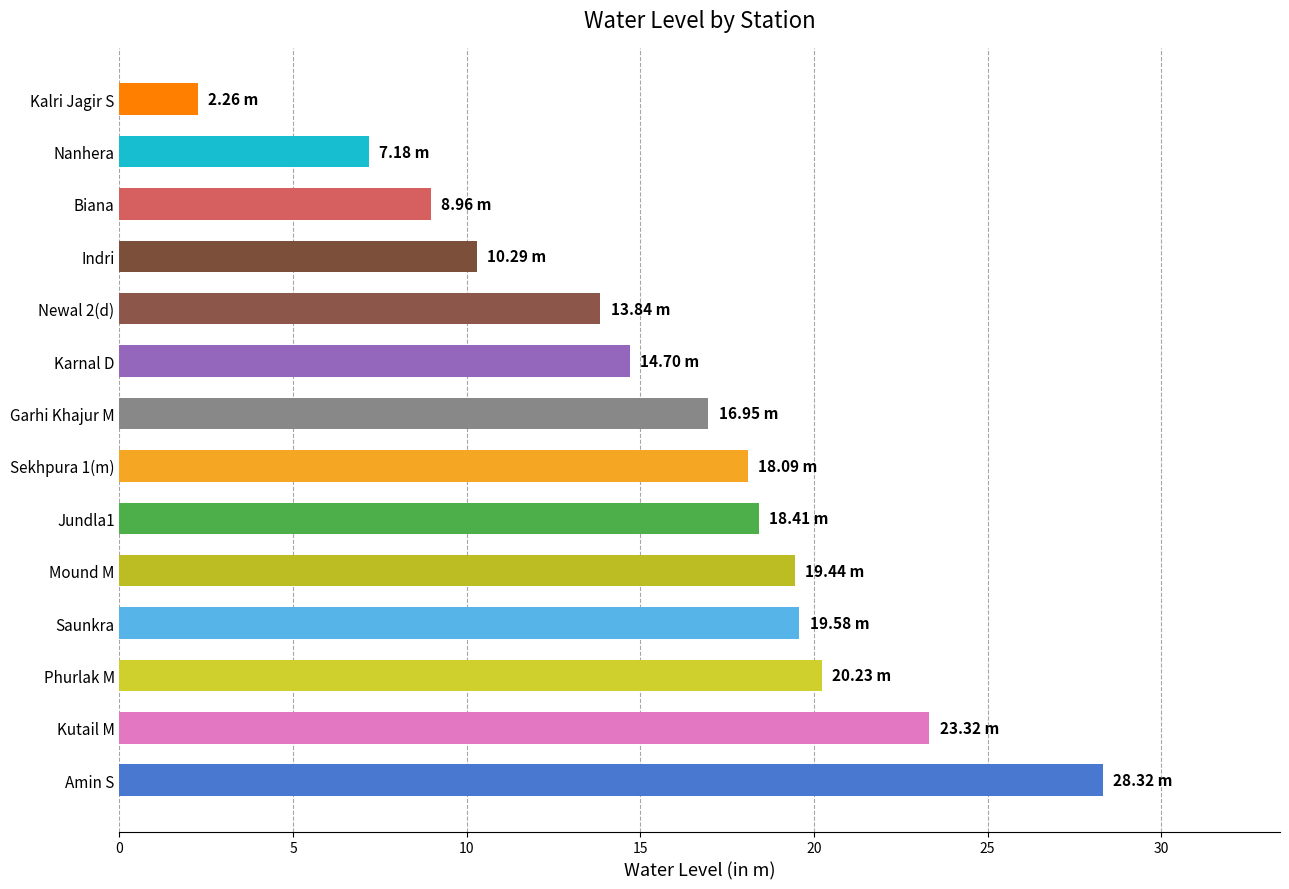

What is the difference between the maximum and second lowest values?

21.1